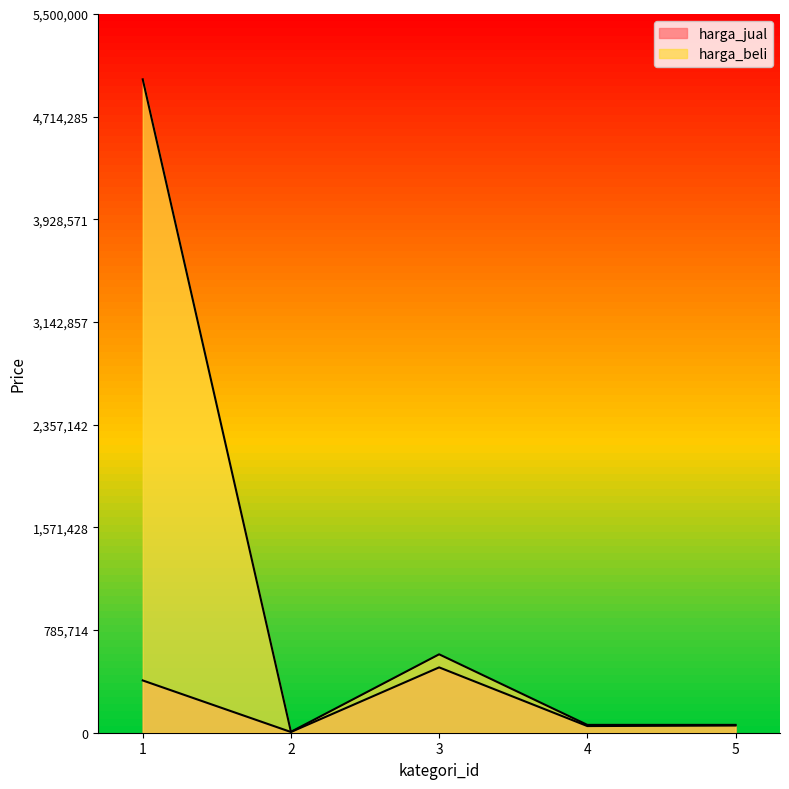

What is the sum of all harga_jual values?

1011500